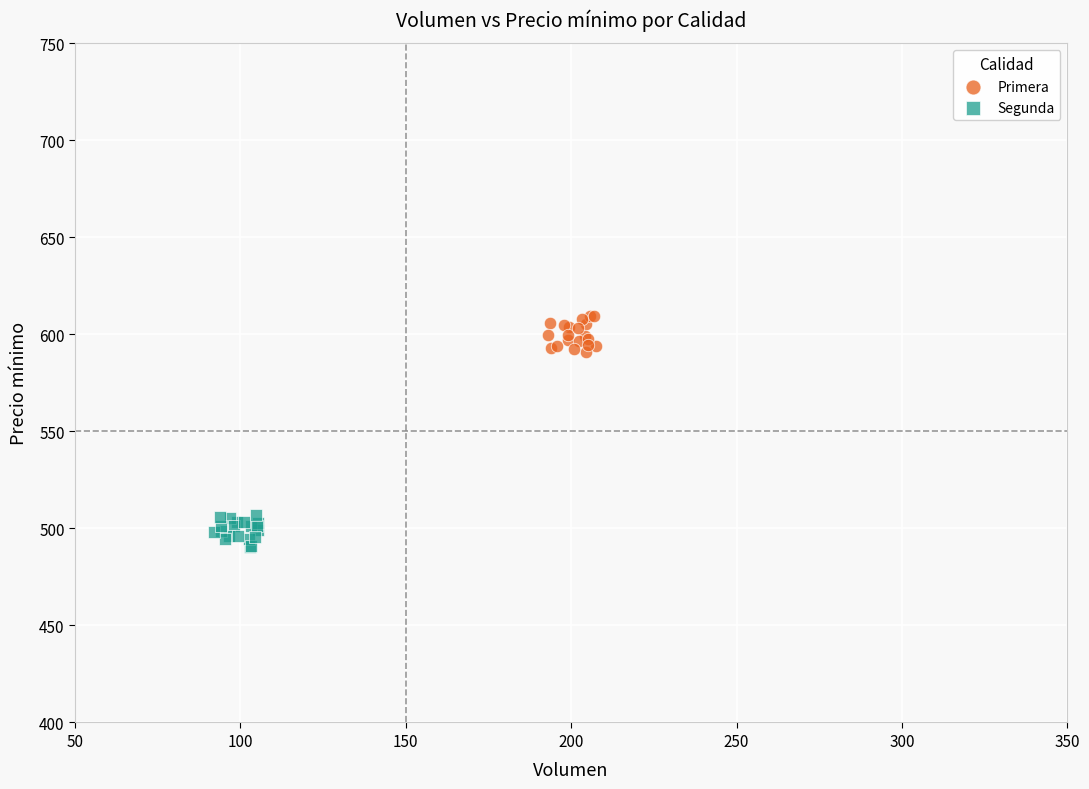

Which series reaches the minimum Y coordinate?

Segunda